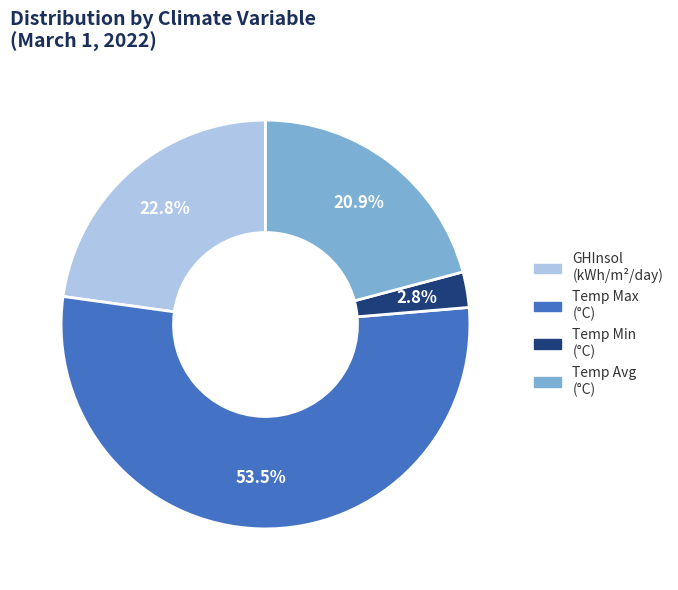

Is there any slice that represents more than half of the pie?

Yes